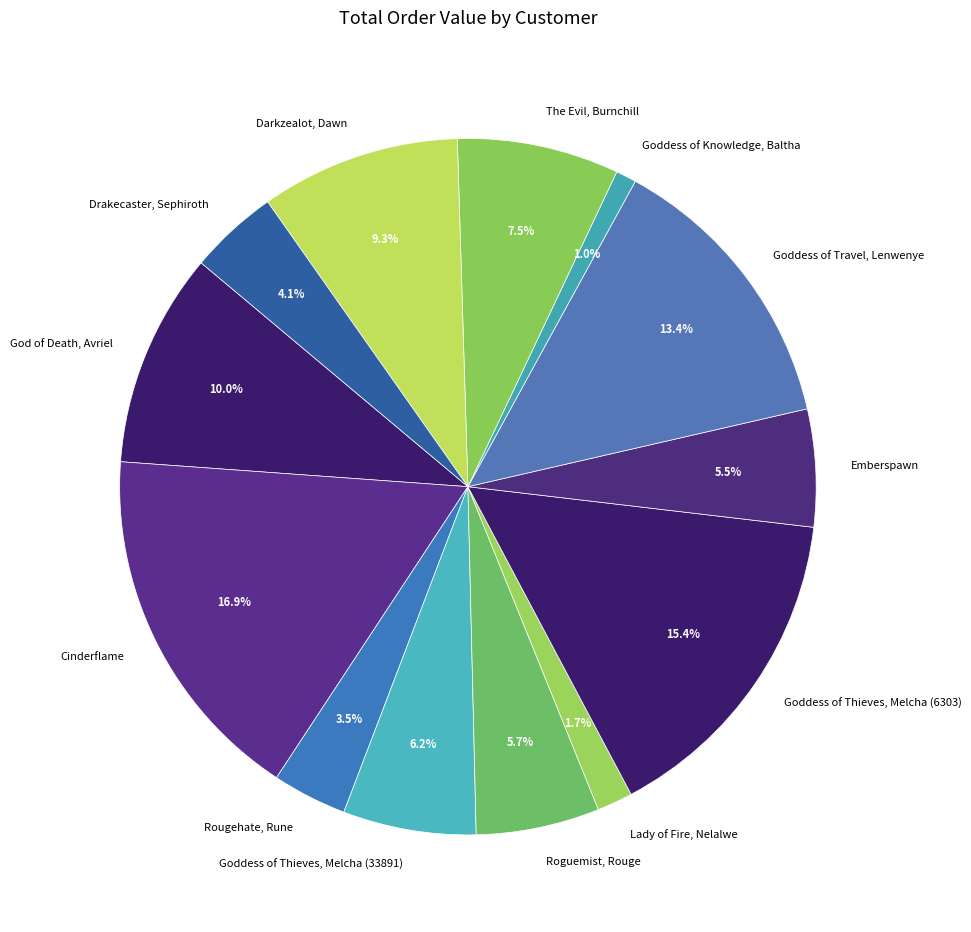

What portion of the pie excludes Goddess of Knowledge, Baltha?

99.0%